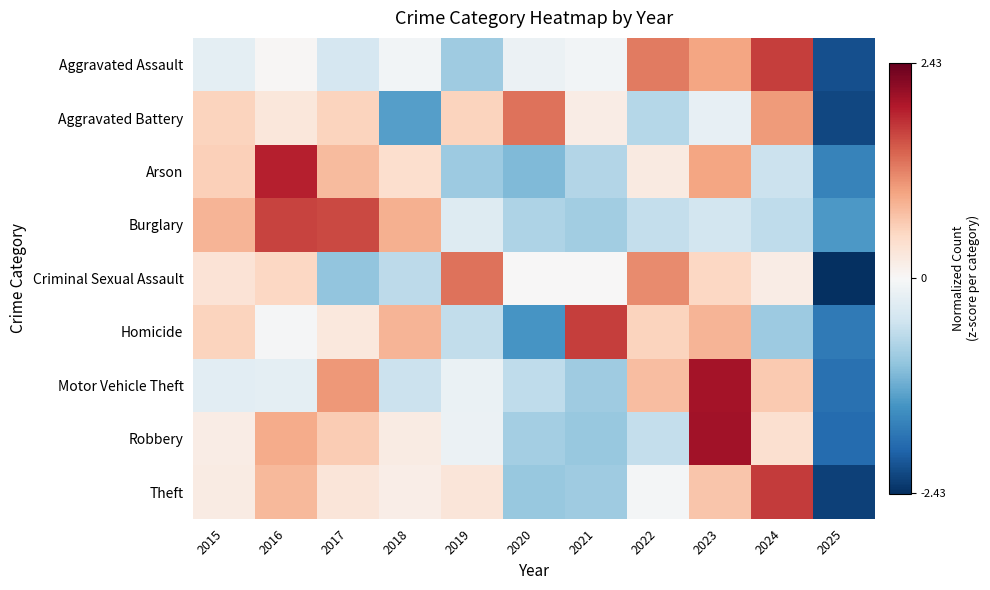

Reading left to right, list all the values displayed in this chart.

Aggravated Assault: 2015=-0.2	2016=0.0	2017=-0.4	2018=-0.1	2019=-0.9	2020=-0.1	2021=-0.1	2022=1.3	2023=1.0	2024=1.7	2025=-2.1
Aggravated Battery: 2015=0.5	2016=0.3	2017=0.5	2018=-1.3	2019=0.5	2020=1.3	2021=0.2	2022=-0.7	2023=-0.2	2024=1.0	2025=-2.2
Arson: 2015=0.6	2016=1.9	2017=0.8	2018=0.4	2019=-0.9	2020=-1.1	2021=-0.7	2022=0.2	2023=1.0	2024=-0.5	2025=-1.6
Burglary: 2015=0.8	2016=1.6	2017=1.6	2018=0.9	2019=-0.3	2020=-0.7	2021=-0.8	2022=-0.6	2023=-0.4	2024=-0.6	2025=-1.4
Criminal Sexual Assault: 2015=0.3	2016=0.5	2017=-1.0	2018=-0.6	2019=1.3	2020=0.0	2021=0.0	2022=1.2	2023=0.5	2024=0.2	2025=-2.4
Homicide: 2015=0.5	2016=-0.0	2017=0.3	2018=0.8	2019=-0.6	2020=-1.4	2021=1.7	2022=0.5	2023=0.8	2024=-0.9	2025=-1.7
Motor Vehicle Theft: 2015=-0.3	2016=-0.2	2017=1.0	2018=-0.5	2019=-0.2	2020=-0.6	2021=-0.9	2022=0.7	2023=2.0	2024=0.6	2025=-1.8
Robbery: 2015=0.2	2016=0.9	2017=0.6	2018=0.2	2019=-0.1	2020=-0.8	2021=-0.9	2022=-0.6	2023=2.0	2024=0.4	2025=-1.9
Theft: 2015=0.2	2016=0.8	2017=0.3	2018=0.2	2019=0.3	2020=-0.9	2021=-0.9	2022=-0.1	2023=0.7	2024=1.7	2025=-2.3